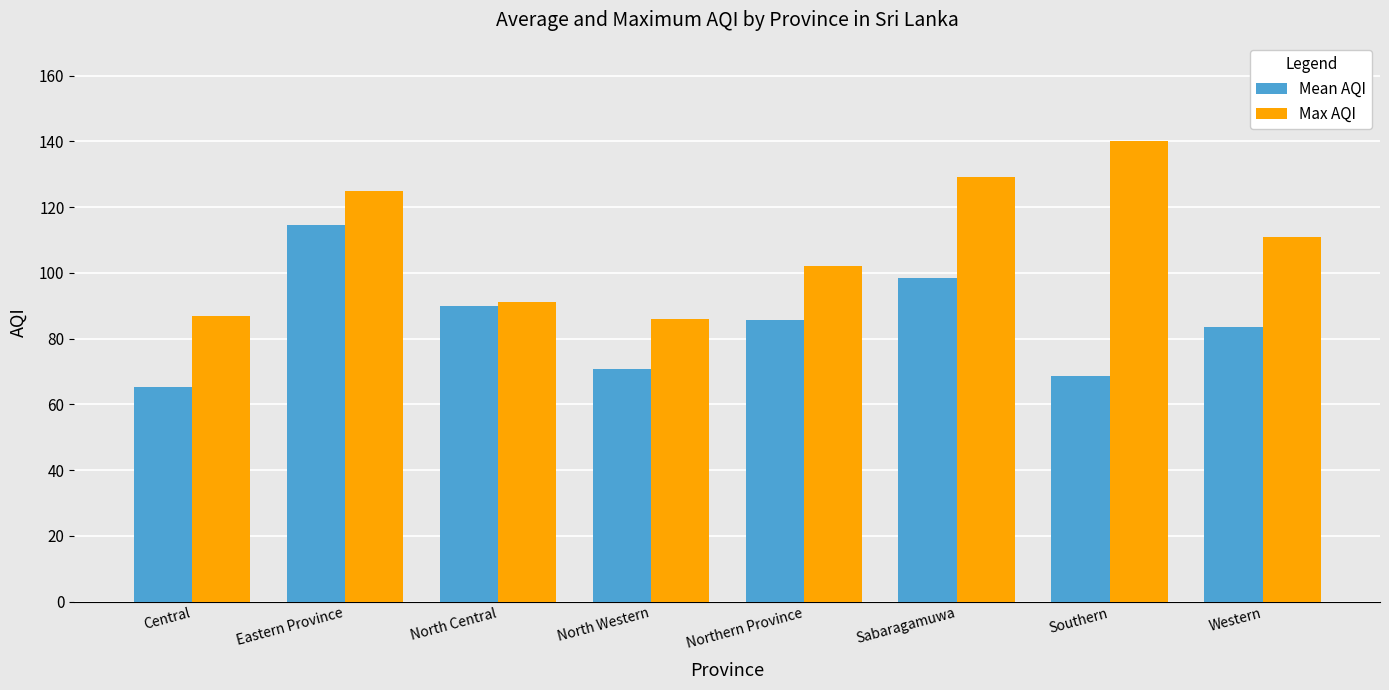

Which category has the highest value across all series?

Southern